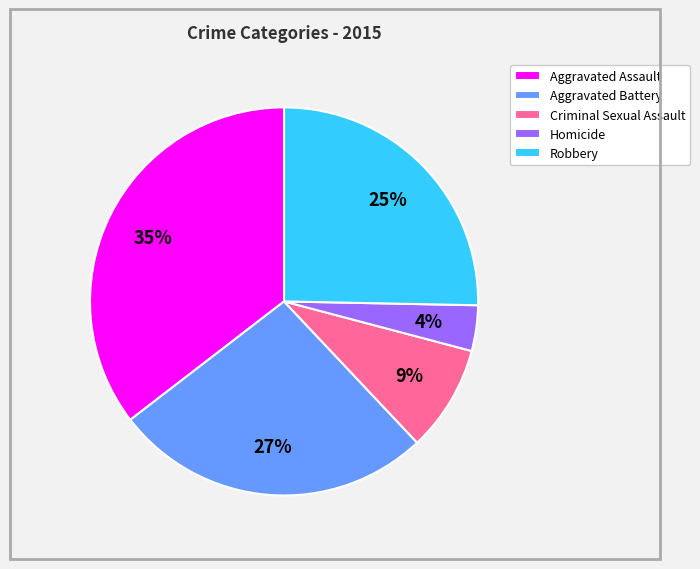

Which slice is the largest?

Aggravated Assault